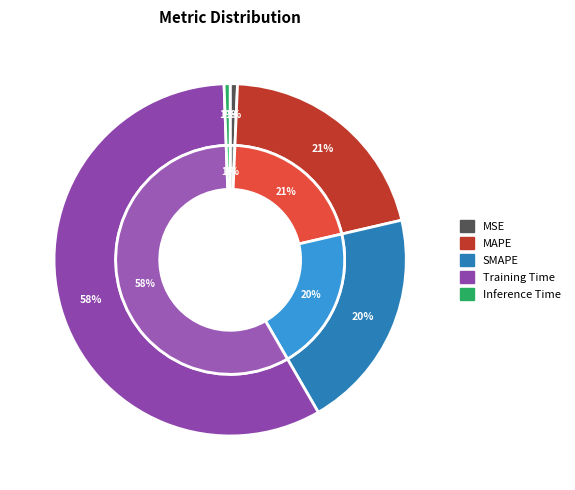

The MAPE slice represents 21% of the pie. True or false?

True